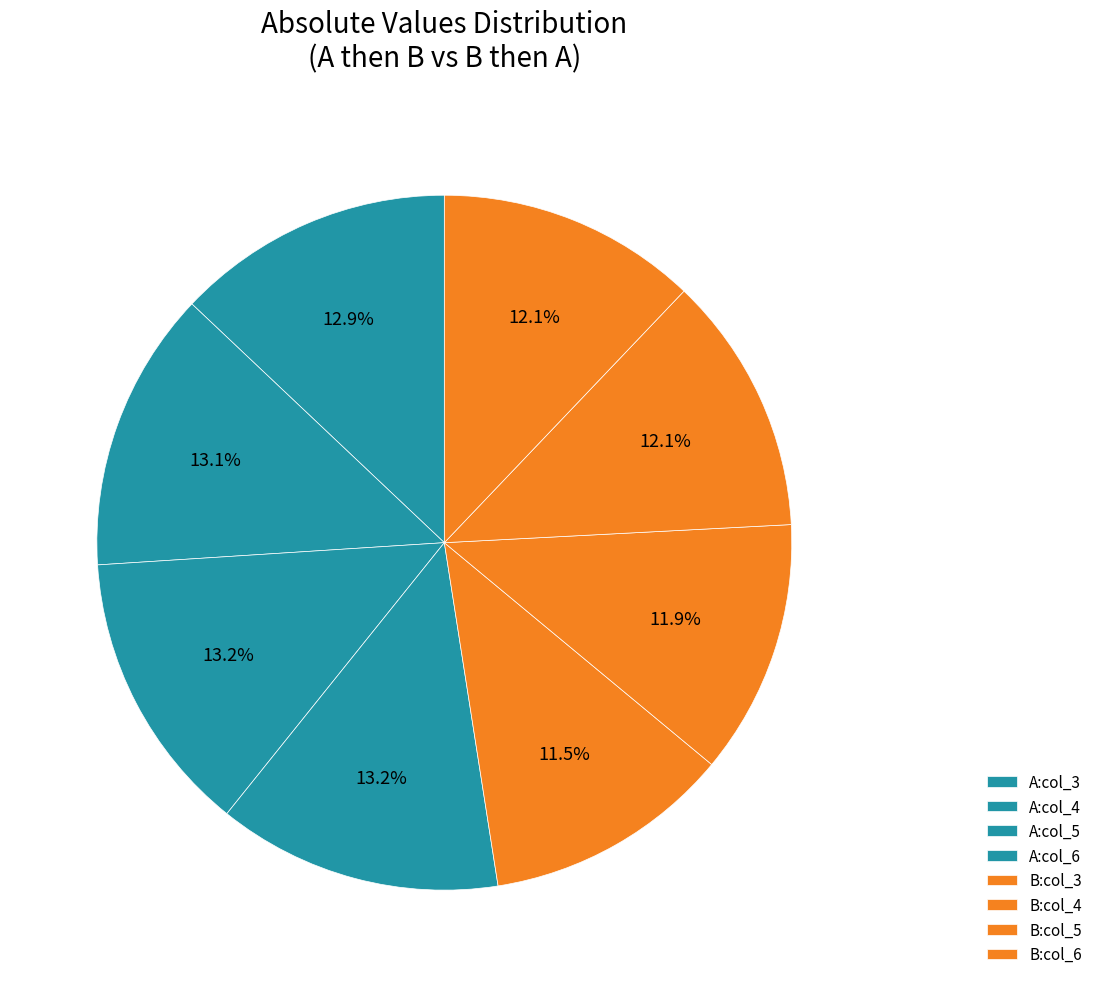

Is there any slice that represents more than half of the pie?

No